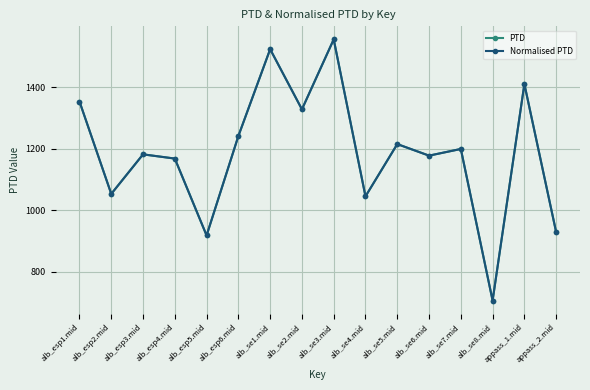

True or false: PTD and Normalised PTD cross at least once.

False